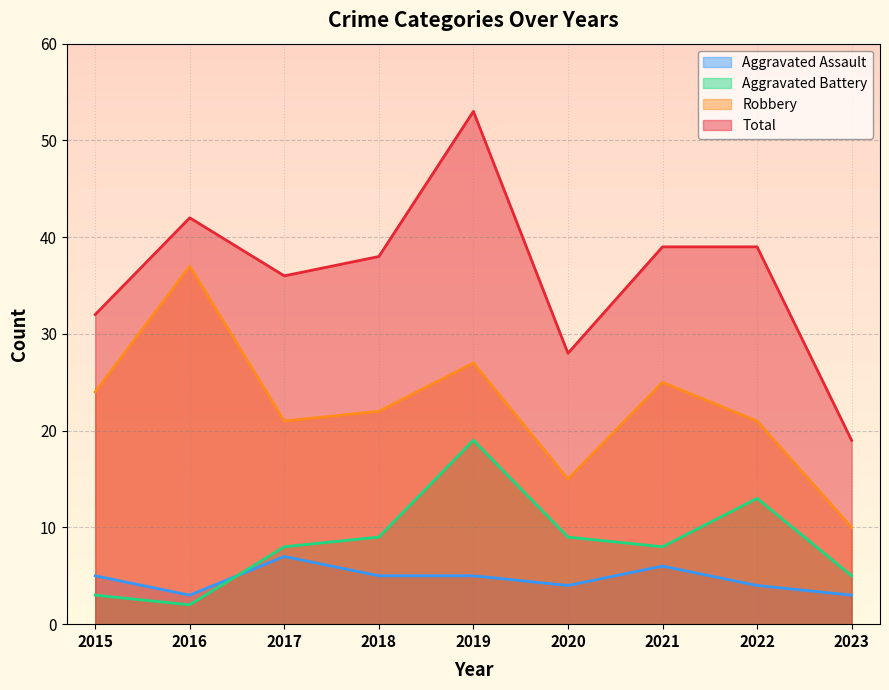

Reading right to left, extract all data points from this chart.

Aggravated Assault: 2023=3	2022=4	2021=6	2020=4	2019=5	2018=5	2017=7	2016=3	2015=5
Aggravated Battery: 2023=5	2022=13	2021=8	2020=9	2019=19	2018=9	2017=8	2016=2	2015=3
Robbery: 2023=10	2022=21	2021=25	2020=15	2019=27	2018=22	2017=21	2016=37	2015=24
Total: 2023=19	2022=39	2021=39	2020=28	2019=53	2018=38	2017=36	2016=42	2015=32